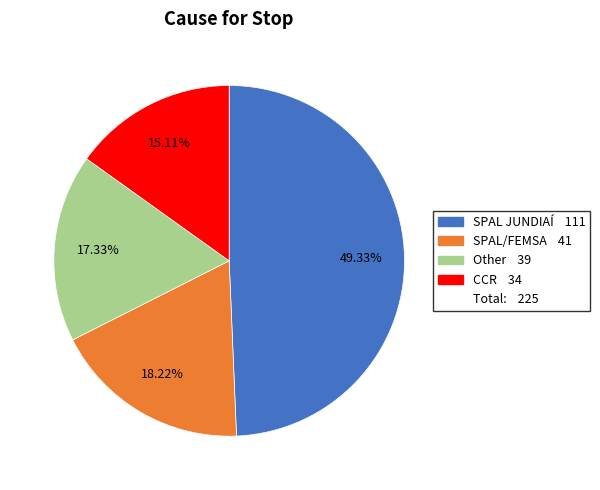

Is there any slice that represents more than half of the pie?

No